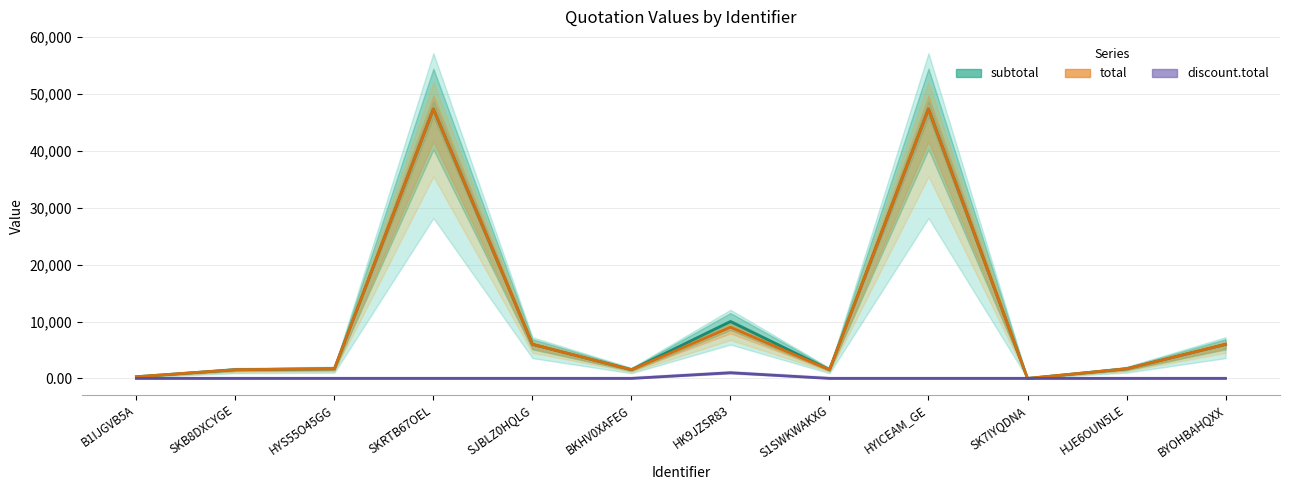

True or false: discount.total and subtotal intersect in this chart.

False